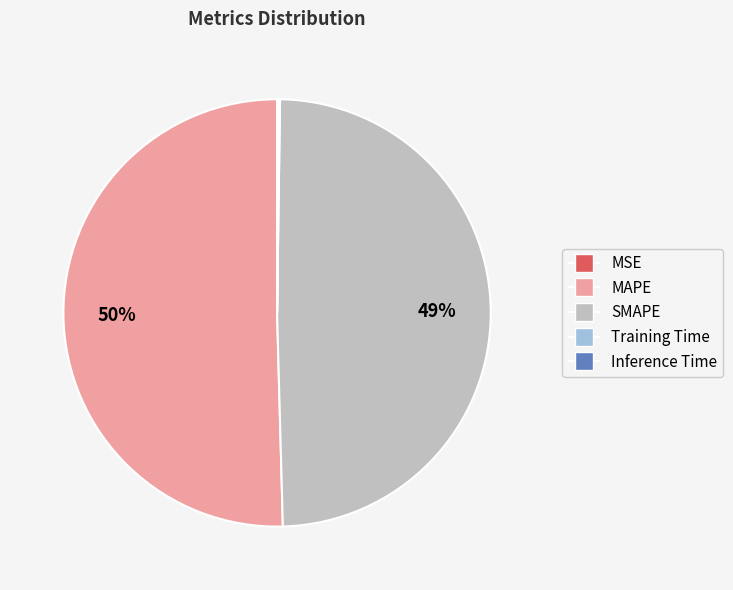

What percentage is the SMAPE slice, to the nearest percent?

49%